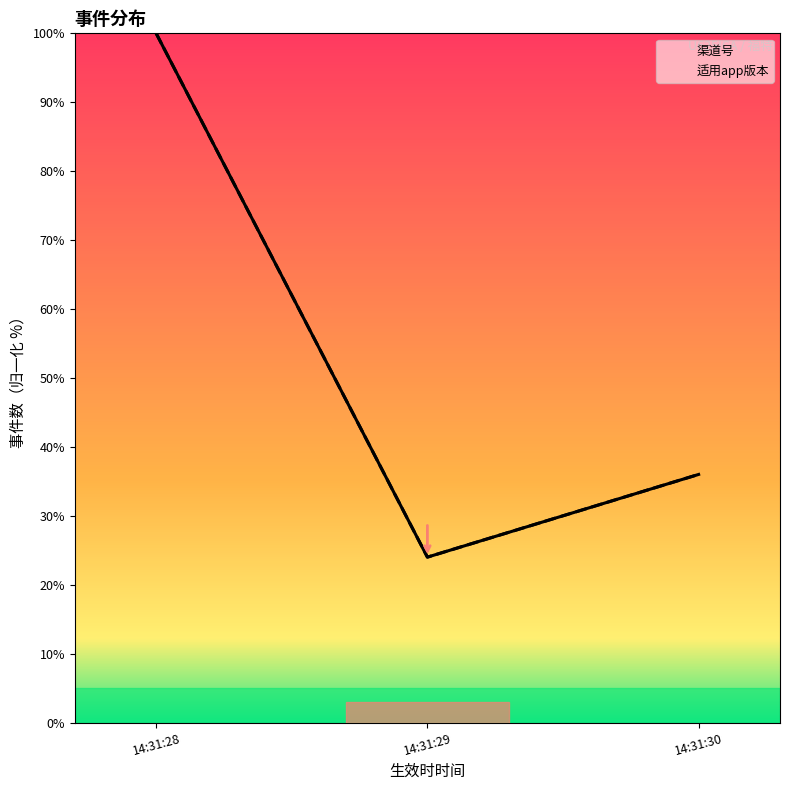

Is it true that 适用app版本 equals 35 at 14:31:29?

False